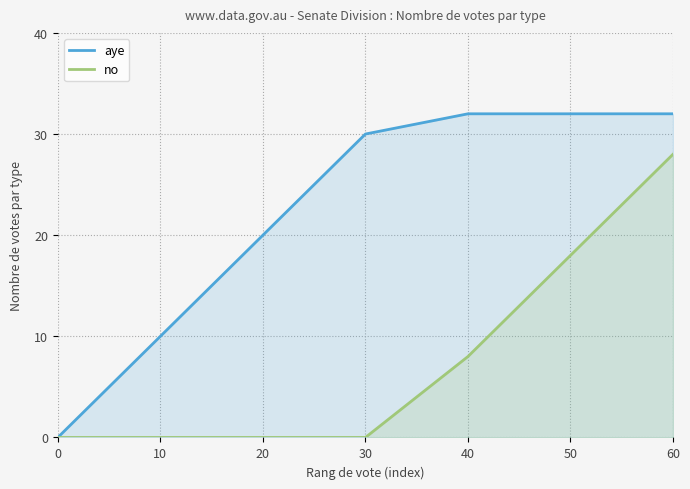

True or false: no has more than 0 interior local peaks.

False